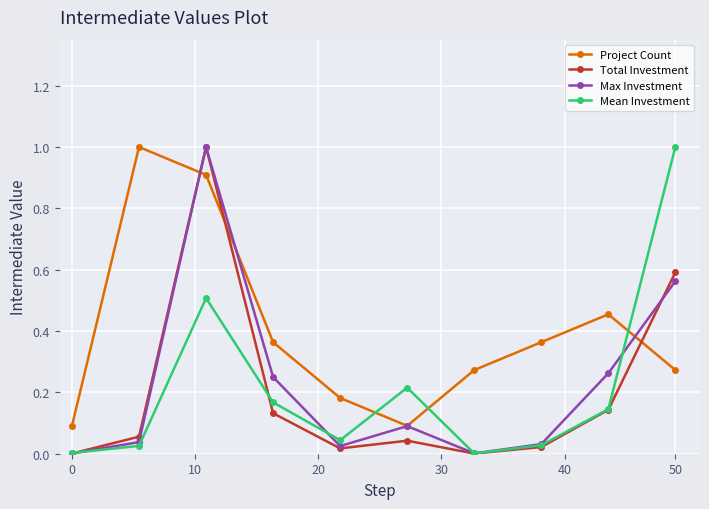

Which series has the largest total across all categories?

Project Count